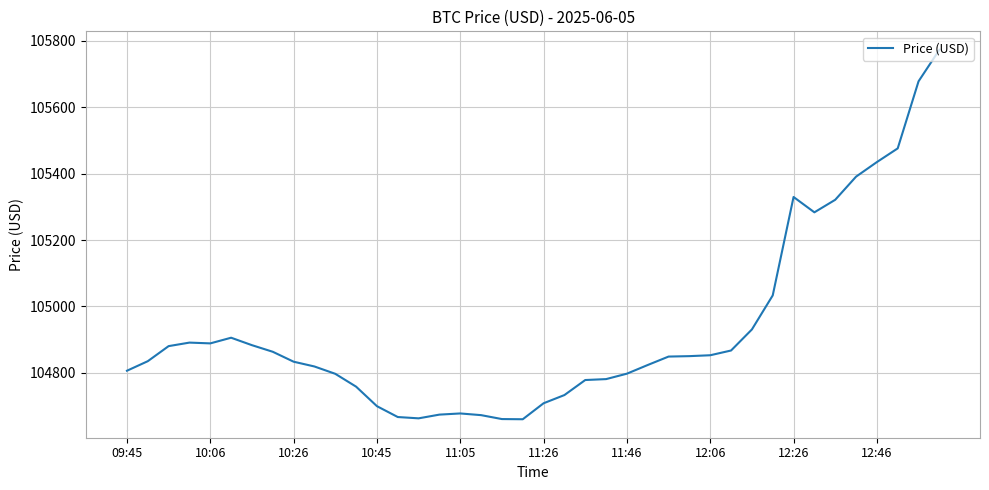

What is the greatest value displayed?

105772.8